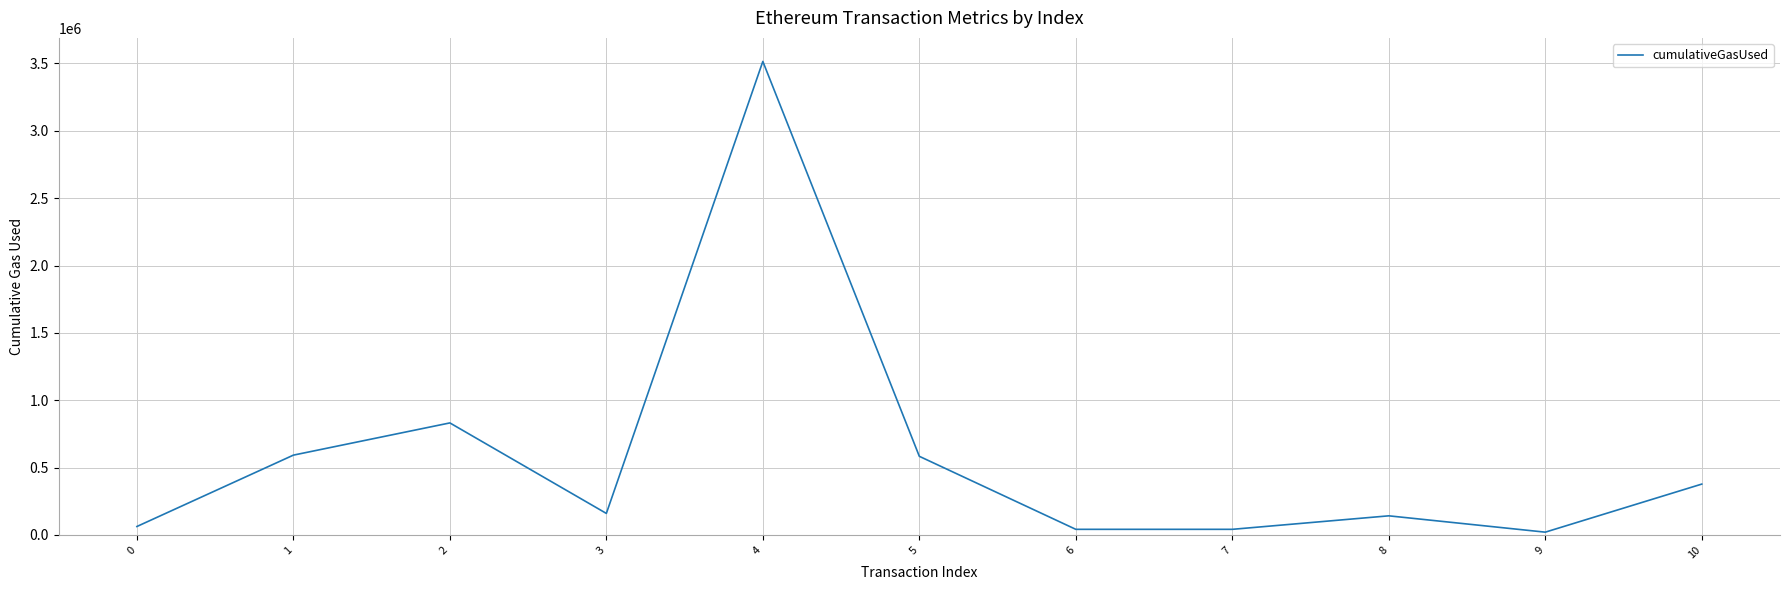

Does the chart display data point markers on the line(s)?

No